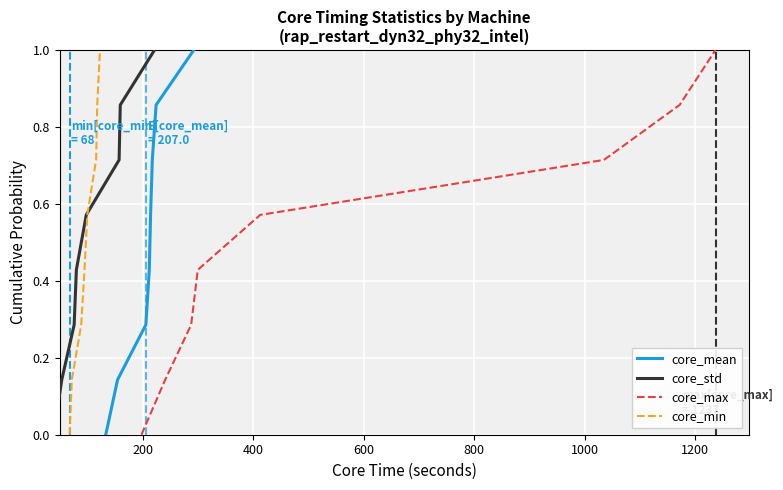

Is it true that core_min equals 0.2 at 200?

False